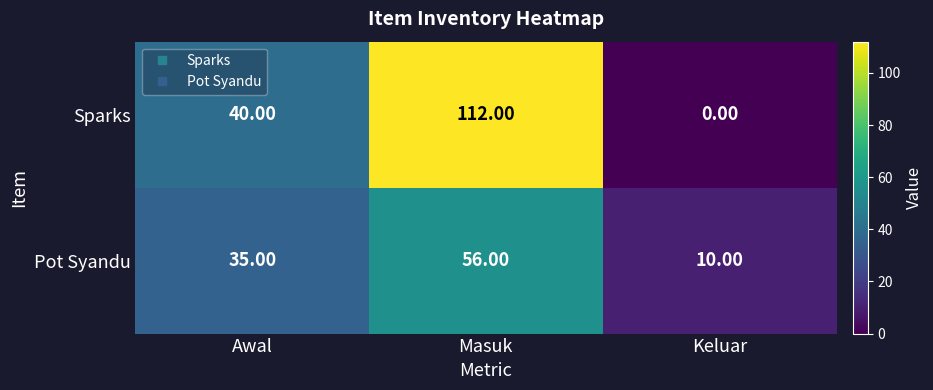

Rank the series by their maximum value, from highest to lowest.

Sparks, Pot Syandu